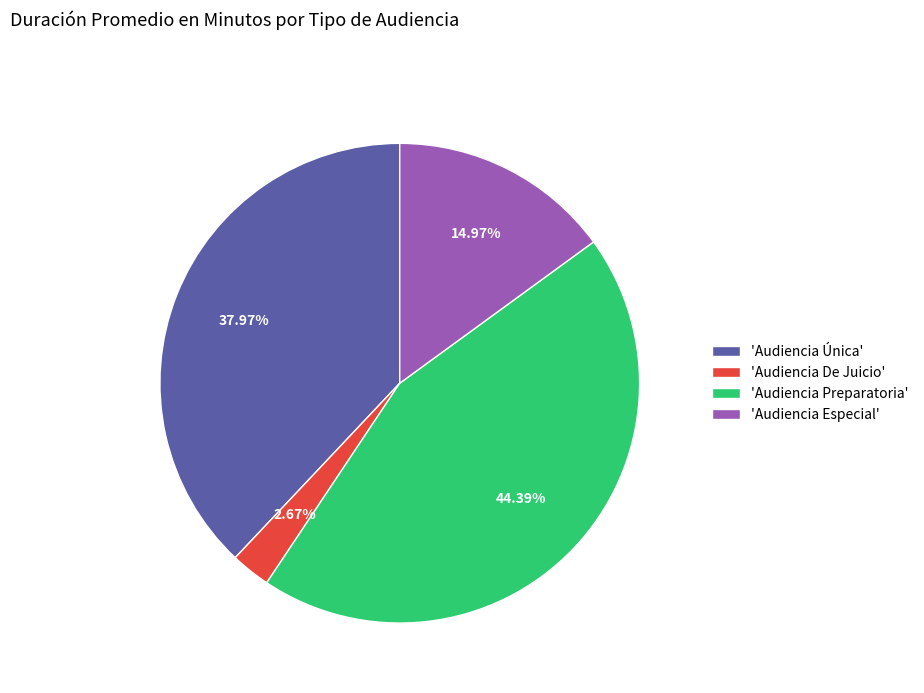

Do 'Audiencia De Juicio' and 'Audiencia Única' together represent more than half of the pie?

No